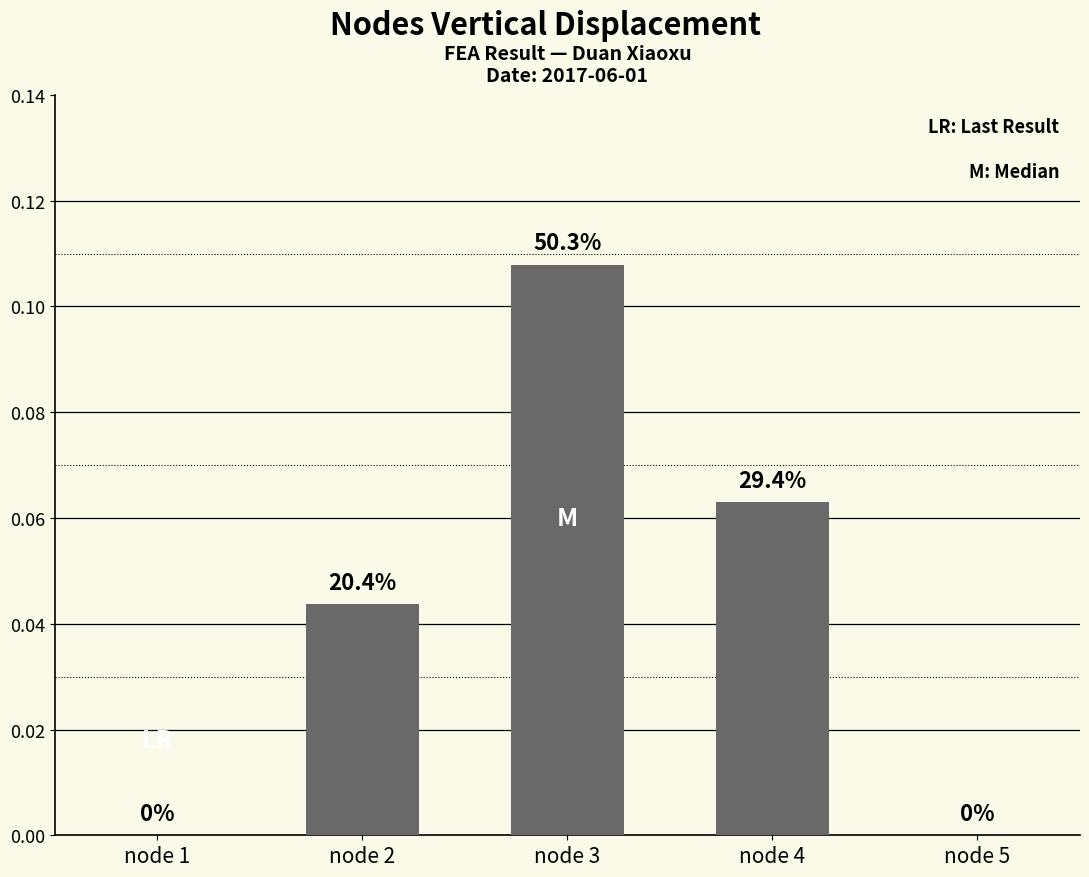

Between node 3 and node 2, which is larger?

node 3